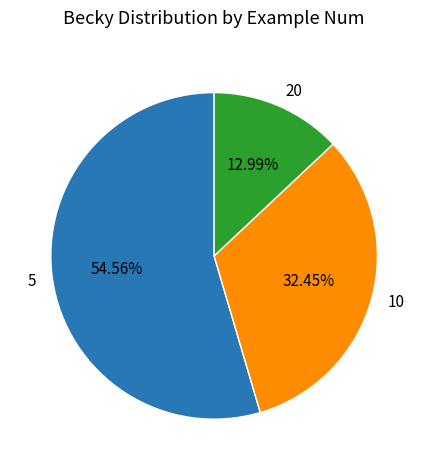

What is the majority slice?

5